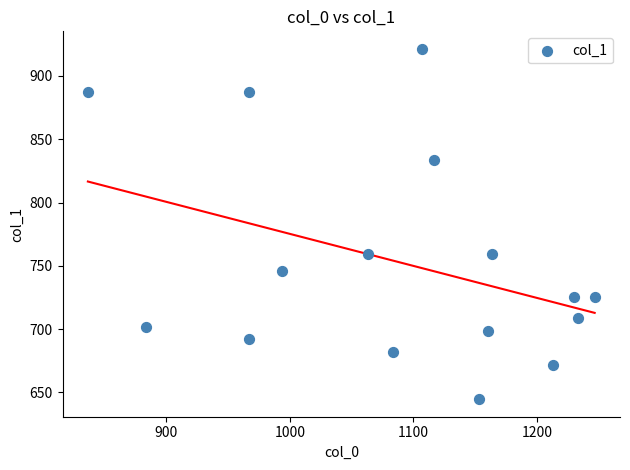

How many data points are displayed?

16